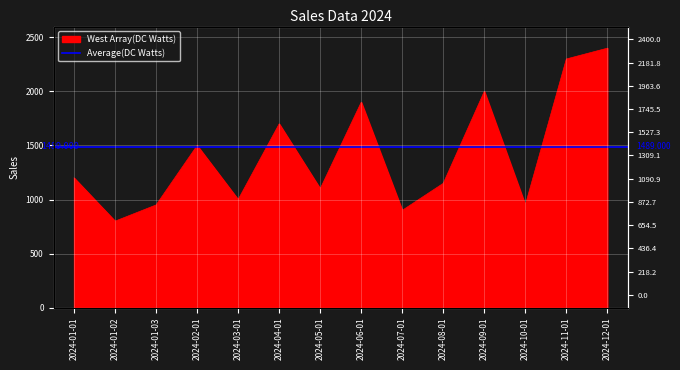

Is it true that the value at 2024-01-02 is 800?

True